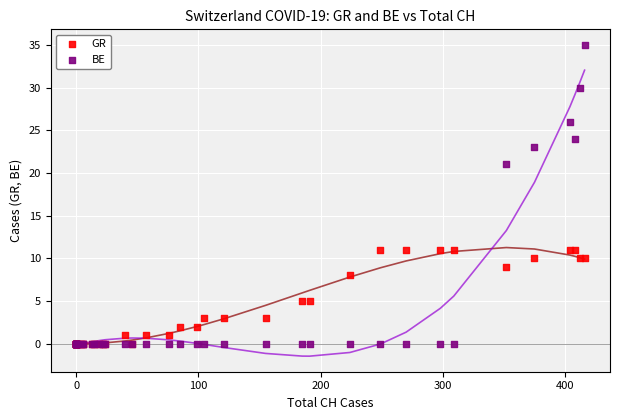

Which series contains the highest Y value?

BE